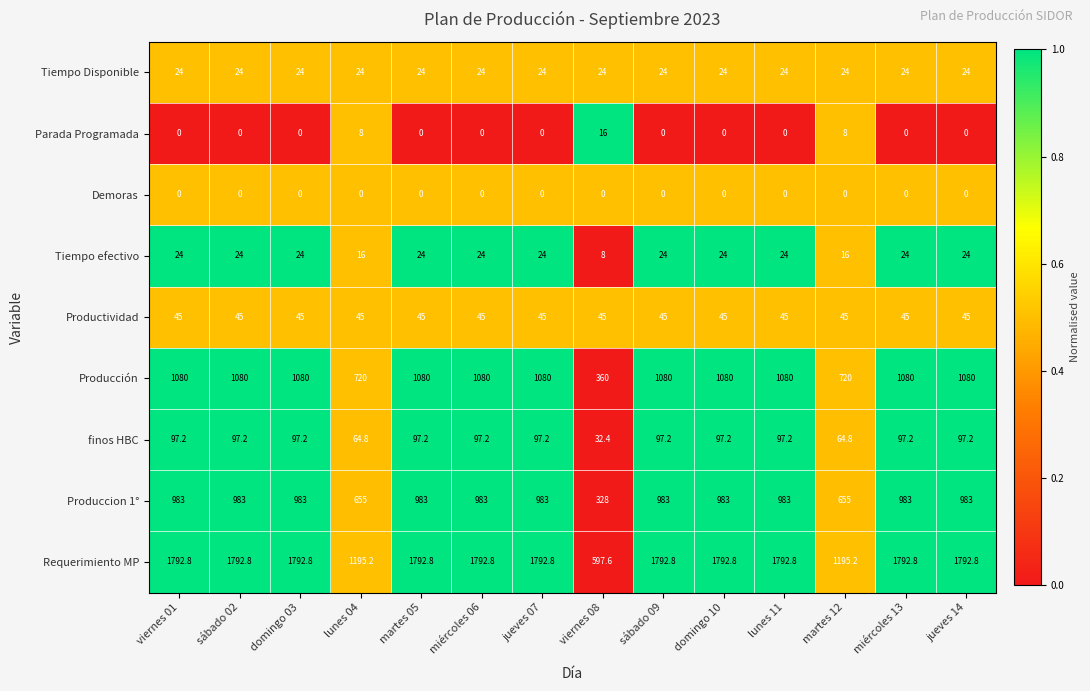

What is the difference between the maximum and minimum values in the Tiempo efectivo series?

16.0